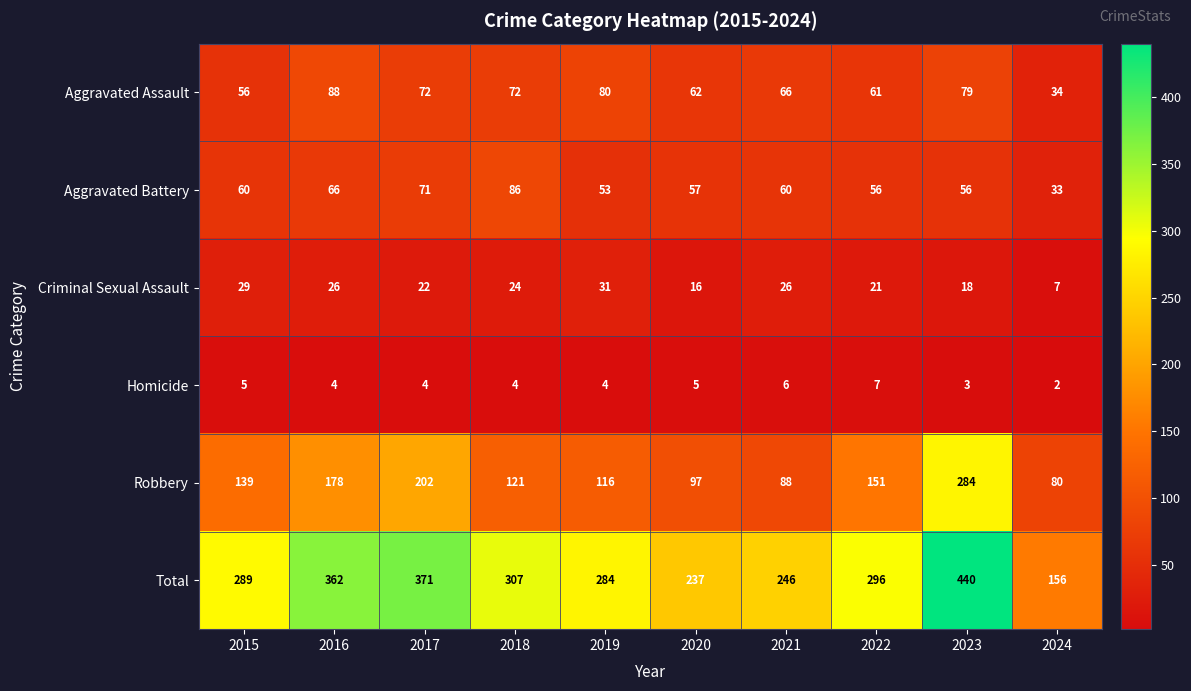

How many distinct data groups are displayed?

6